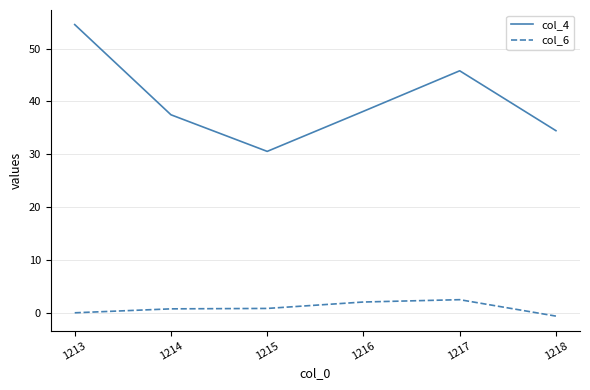

Which category has the highest value across all series?

1213